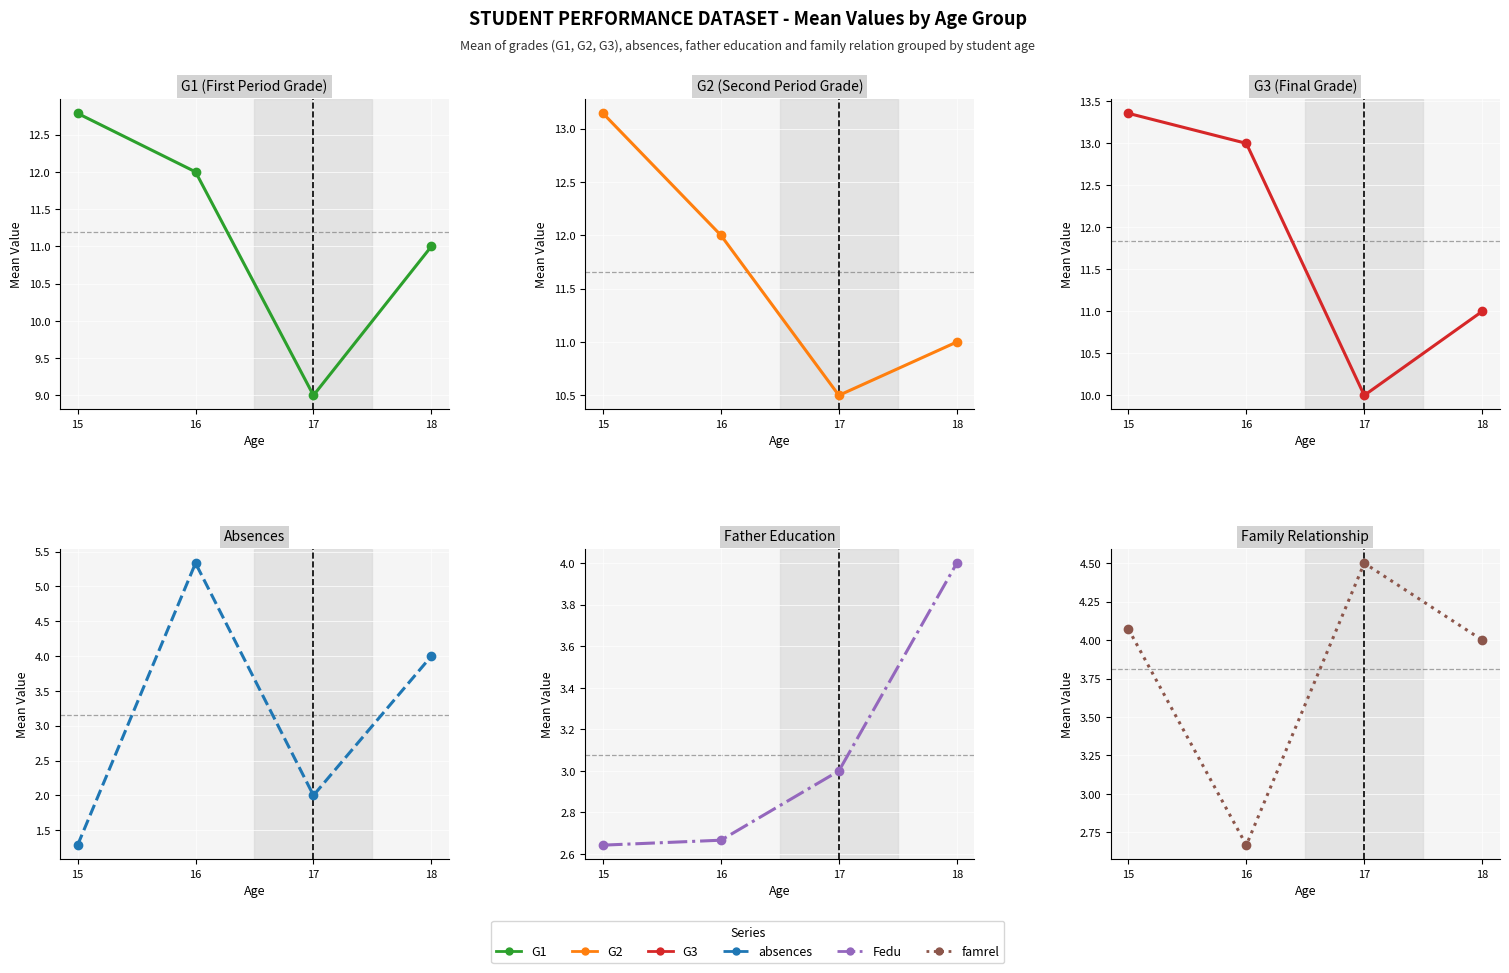

Which label corresponds to the smallest value in the chart?

15